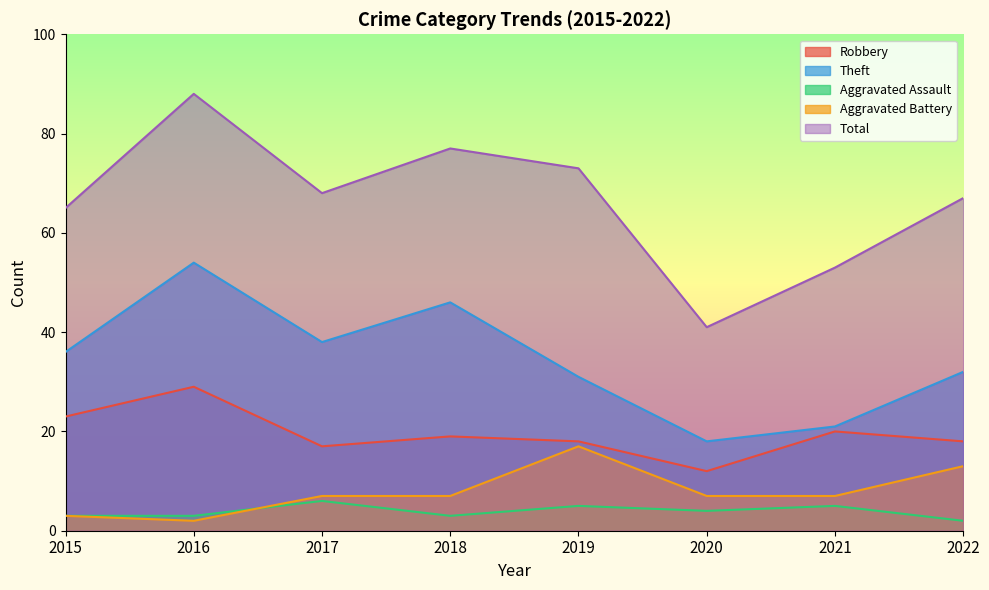

At how many categories does at least one series exceed 67?

4